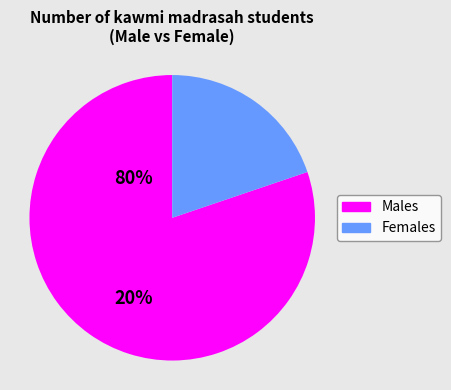

Is there a majority slice in this chart?

Yes